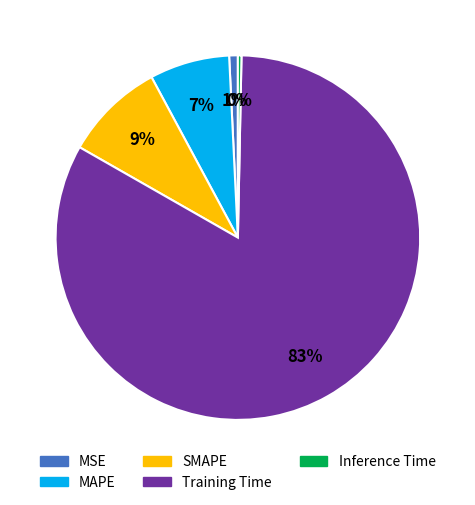

How many segments does this pie chart have?

5